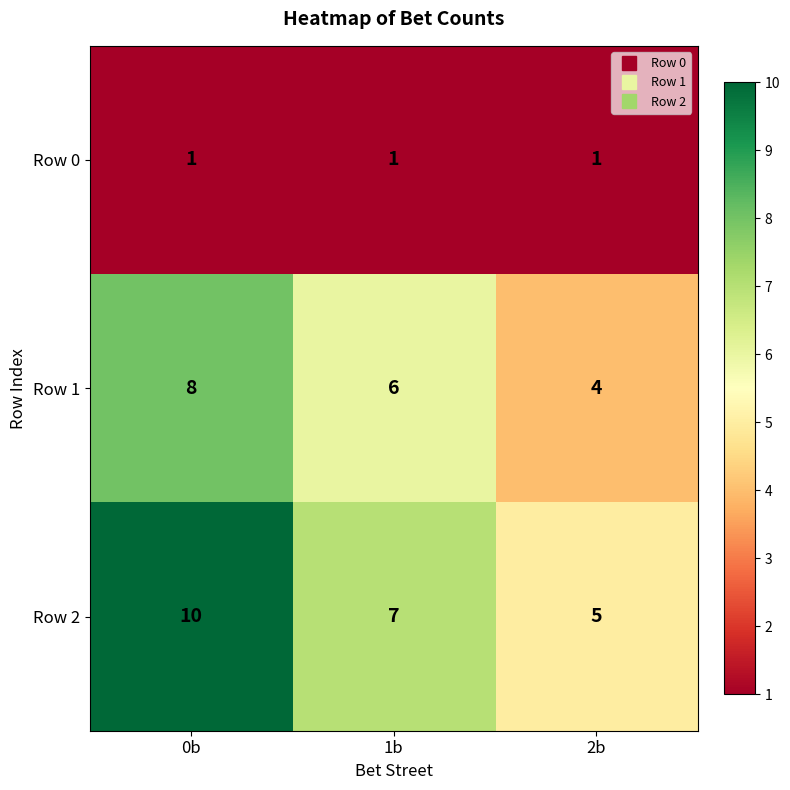

List the labels in order of Row 2 value, largest first.

0b, 1b, 2b